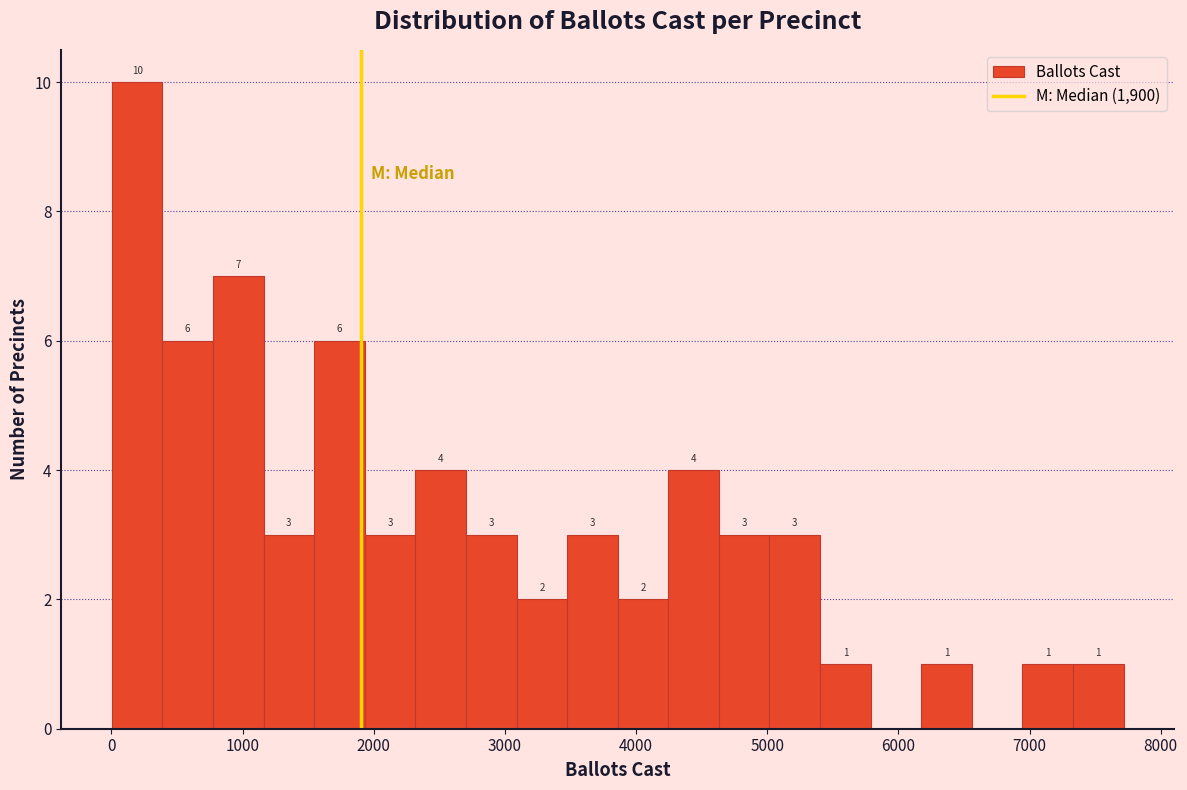

Around what value on the x-axis is the tallest bar? Give the approximate position of its centre, as read against the axis.

200